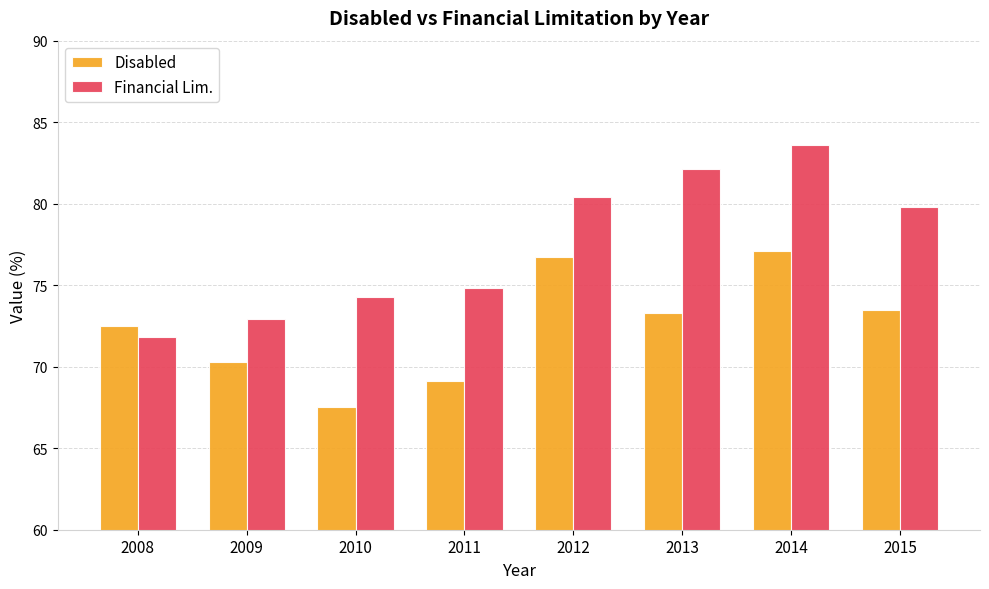

Is it true that Disabled equals 77.1 at 2014?

True